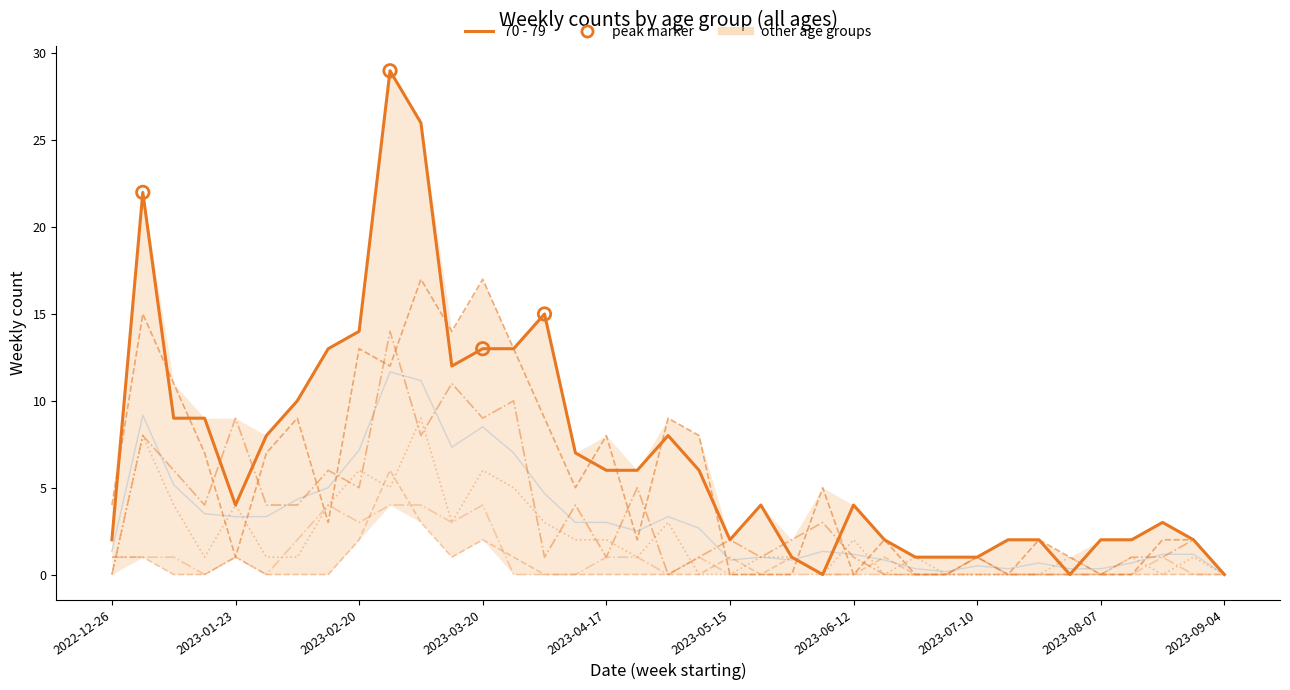

Which series reaches the maximum Y coordinate?

70 - 79 (primary)